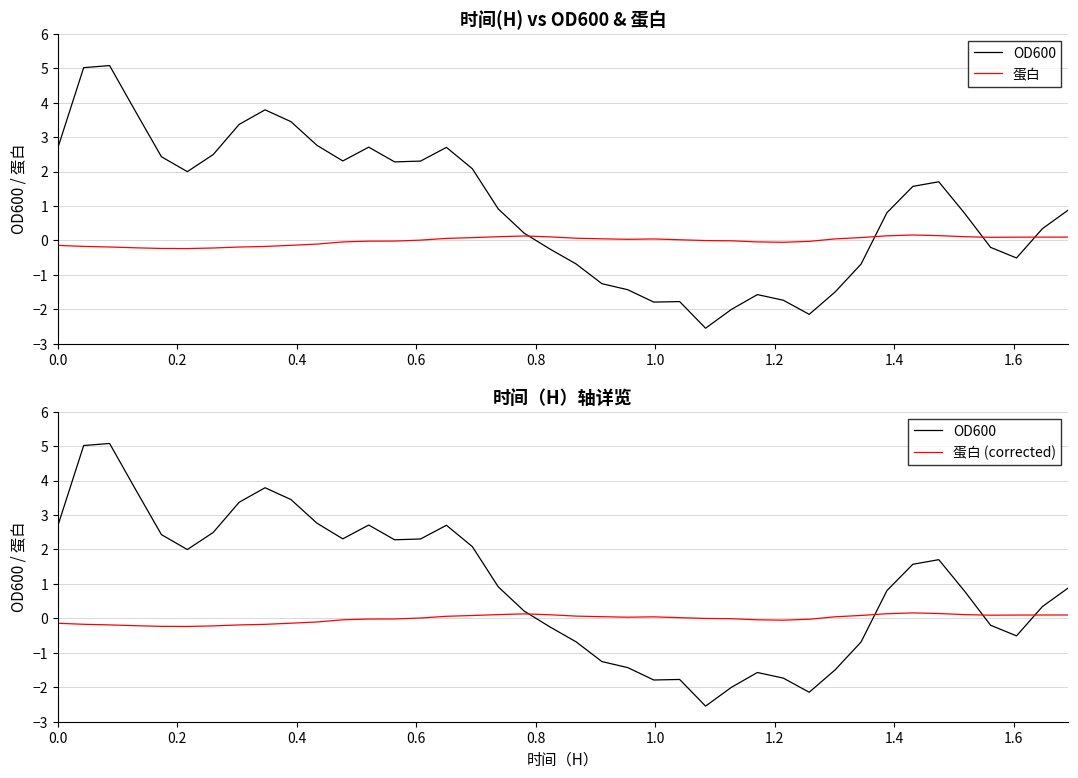

Which series has the largest total across all categories?

OD600